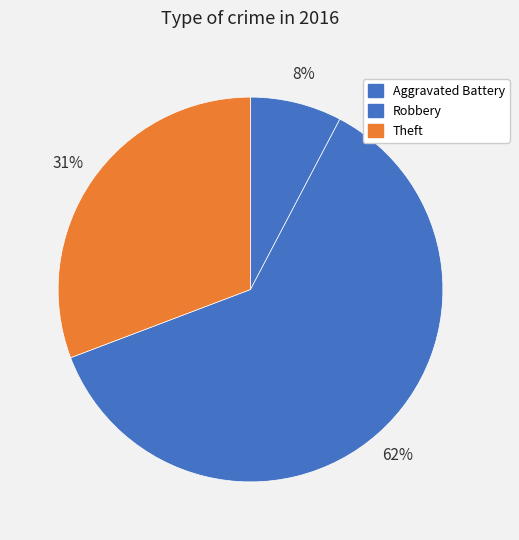

How many slices are in this pie chart?

3